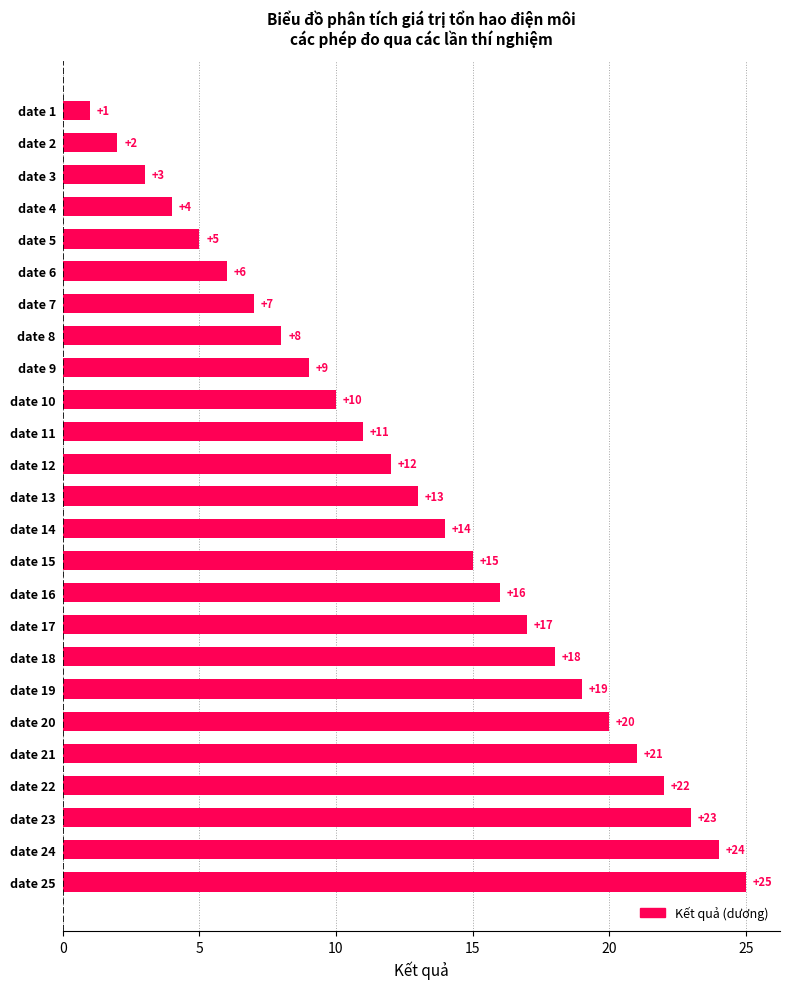

Is it true that the value at date 4 is 4?

True